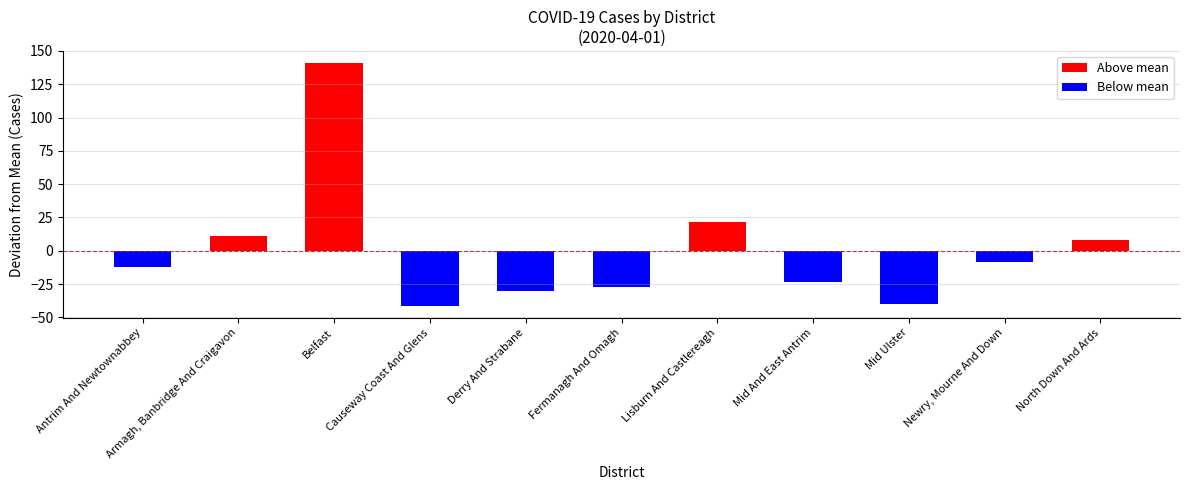

Rank the categories by value from highest to lowest.

Belfast, Lisburn And Castlereagh, Armagh, Banbridge And Craigavon, North Down And Ards, Newry, Mourne And Down, Antrim And Newtownabbey, Mid And East Antrim, Fermanagh And Omagh, Derry And Strabane, Mid Ulster, Causeway Coast And Glens